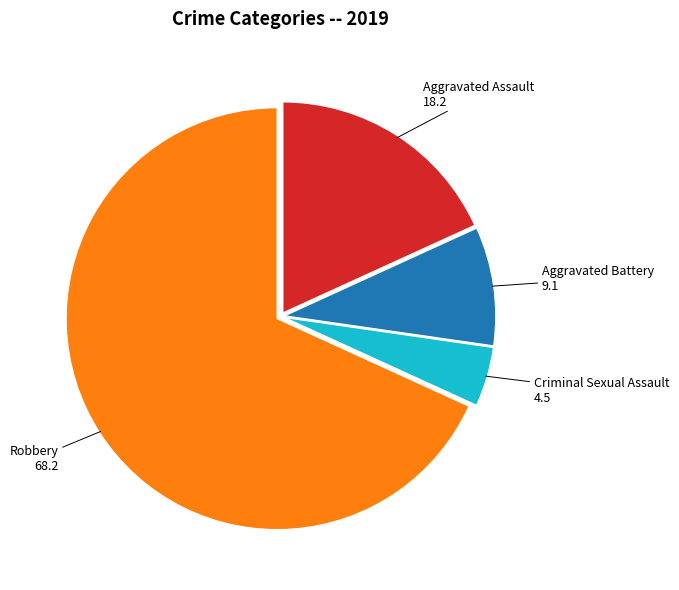

Between Robbery and Criminal Sexual Assault, which is larger?

Robbery